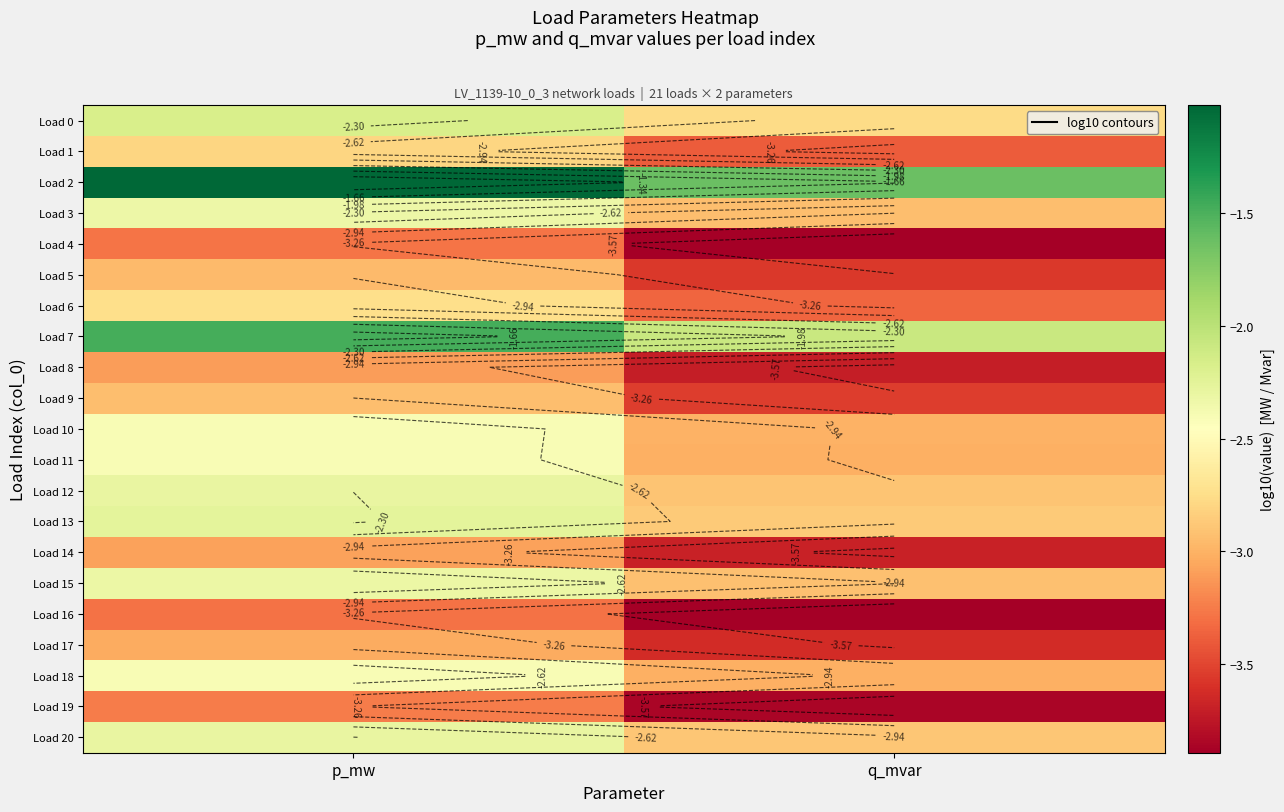

What is the average value of the Load 12 series?

-2.6